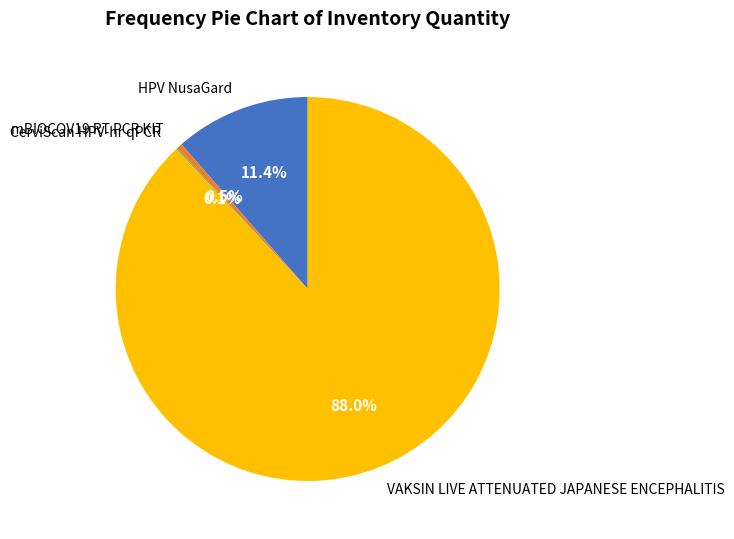

Is the sum of mBIOCOV19 RT PCR KIT and HPV NusaGard greater than half?

No